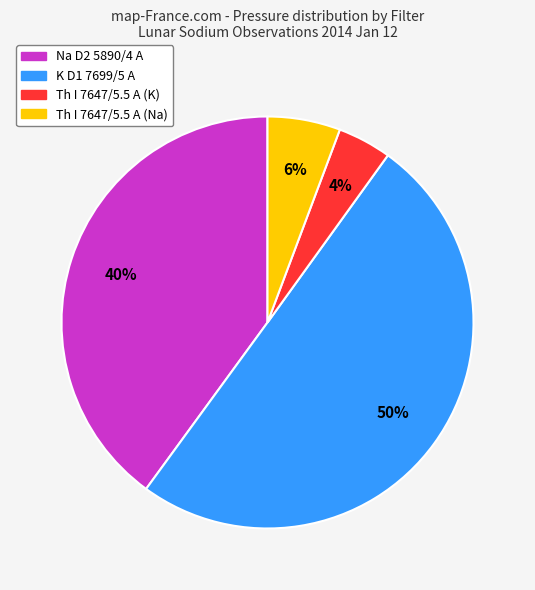

To the nearest percent, what is the average slice percentage?

25%